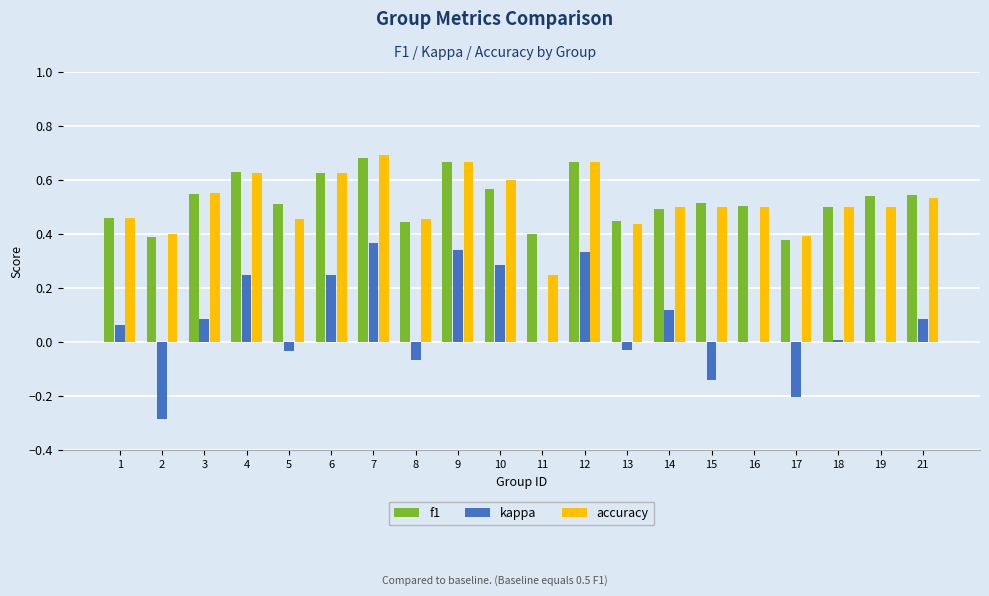

What is the sum of the accuracy values at 10 and 12?

1.3